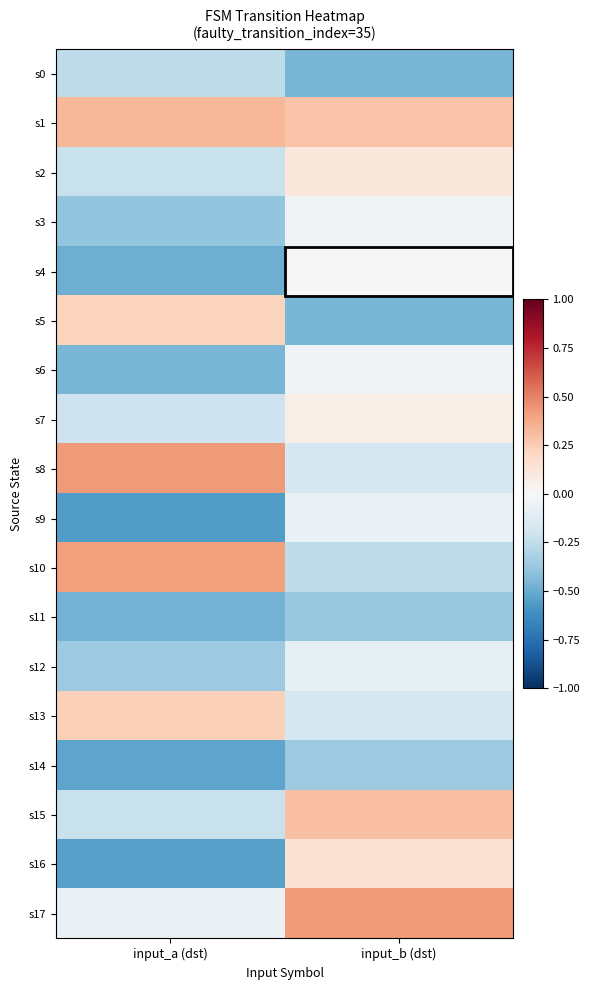

At how many categories does at least one series exceed 0?

2